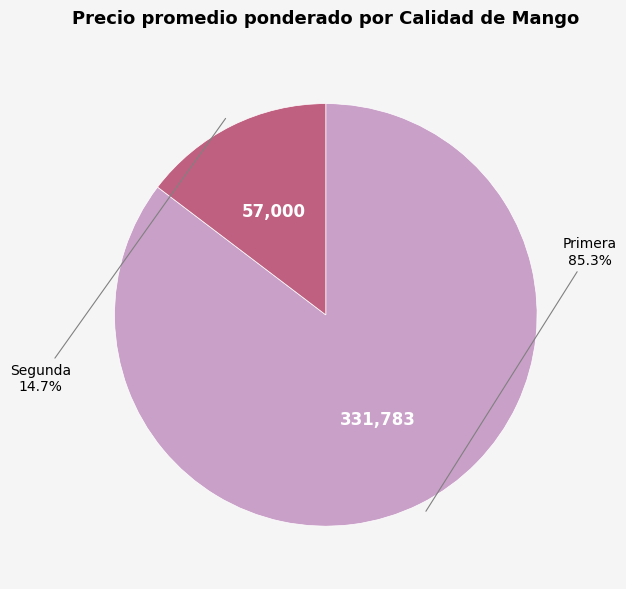

Which has a higher value, Segunda or Primera?

Primera